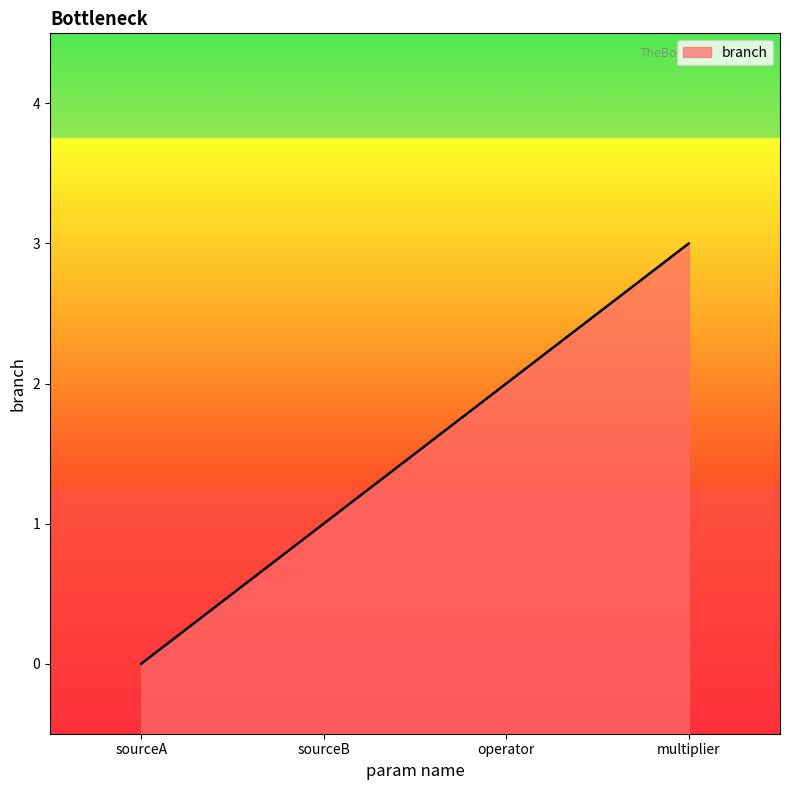

Which category has the highest value across all series?

multiplier